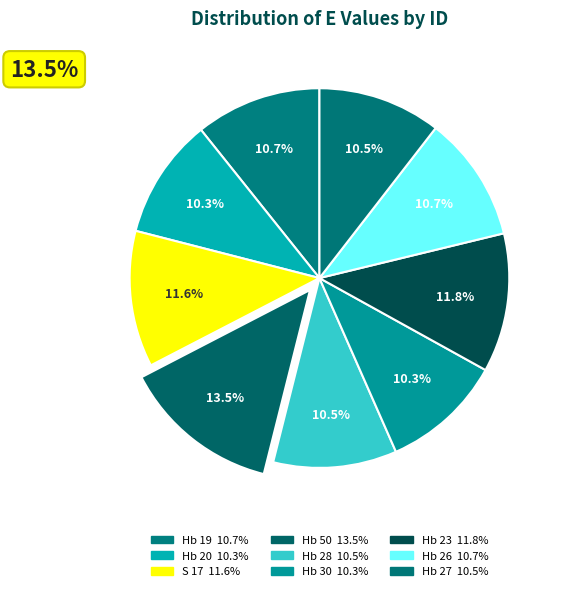

To the nearest percent, what is the difference between the largest and smallest slice percentages?

3%